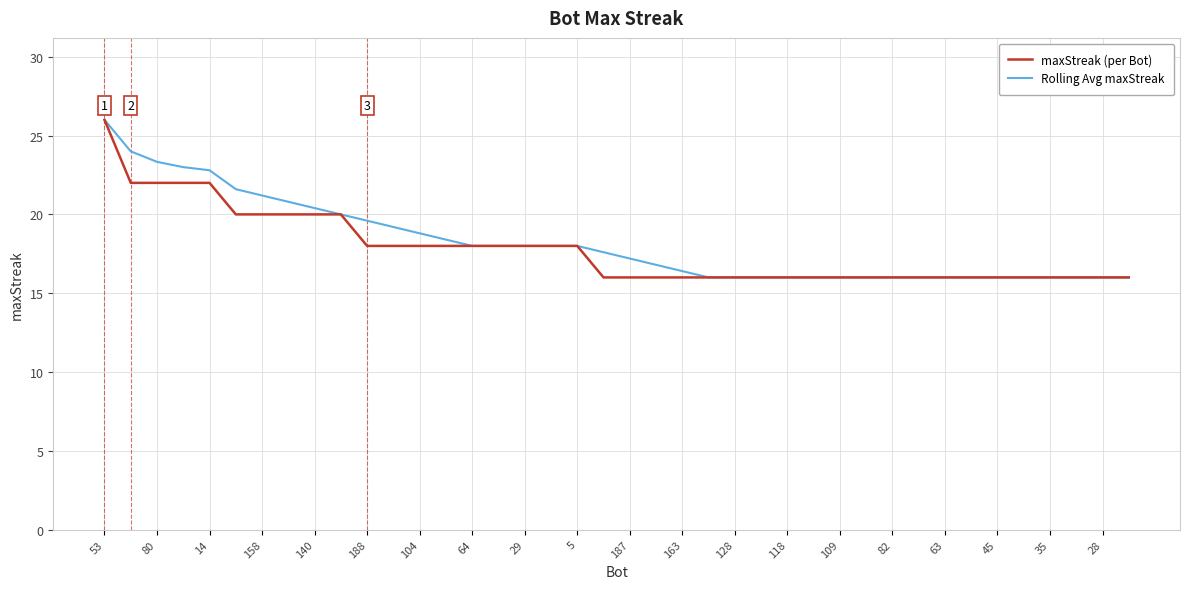

Count the maxStreak (per Bot) values in the range 16 to 20.

35